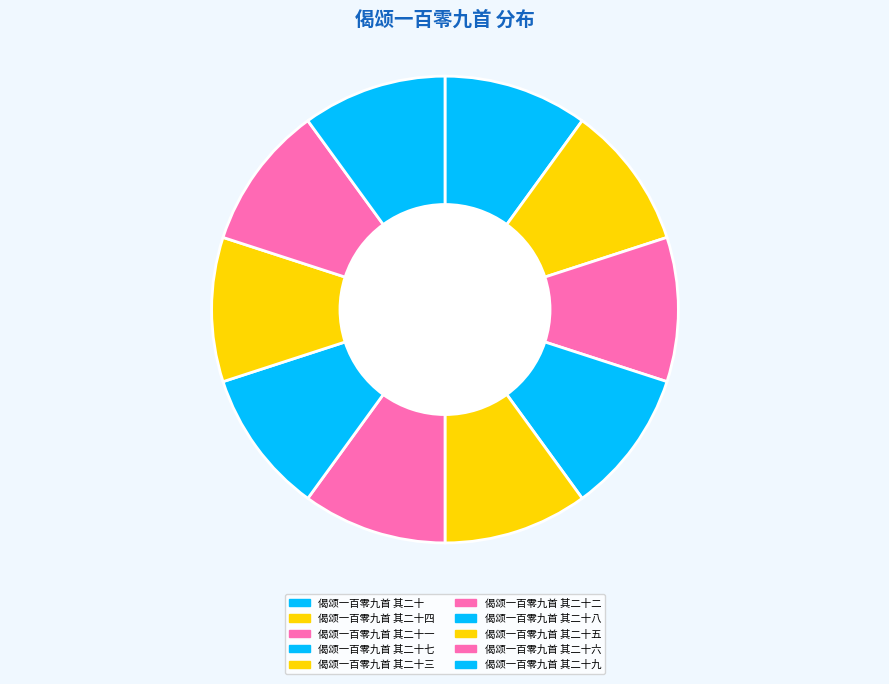

To the nearest percent, what is the combined percentage of 偈颂一百零九首 其二十七 and 偈颂一百零九首 其二十八?

20%